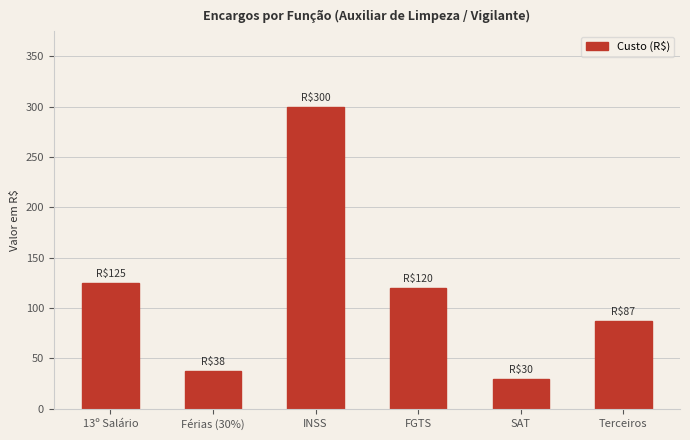

At which label does the data first exceed 120?

13º Salário